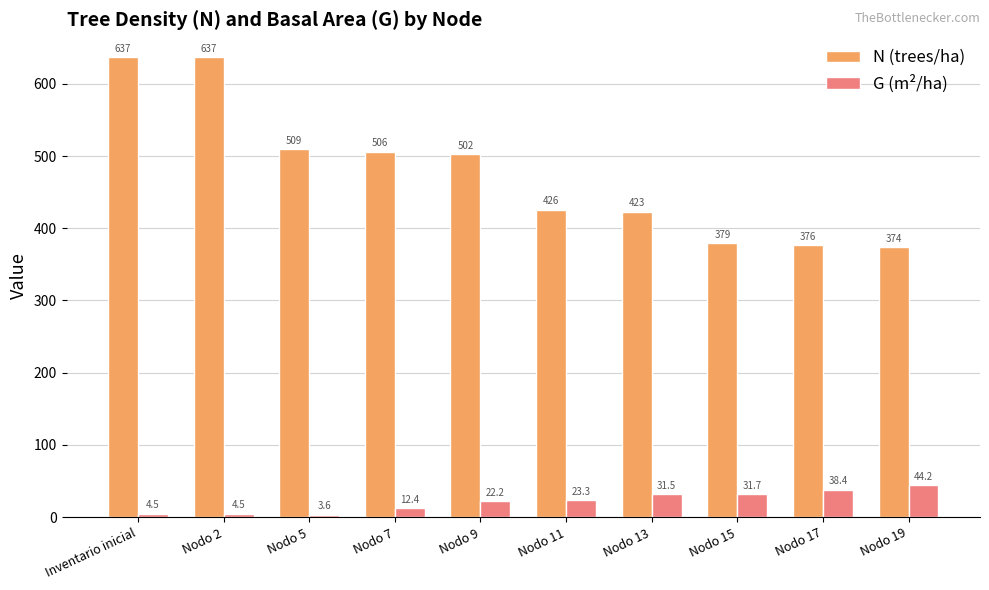

At which label does N (trees/ha) first exceed 502?

Inventario inicial